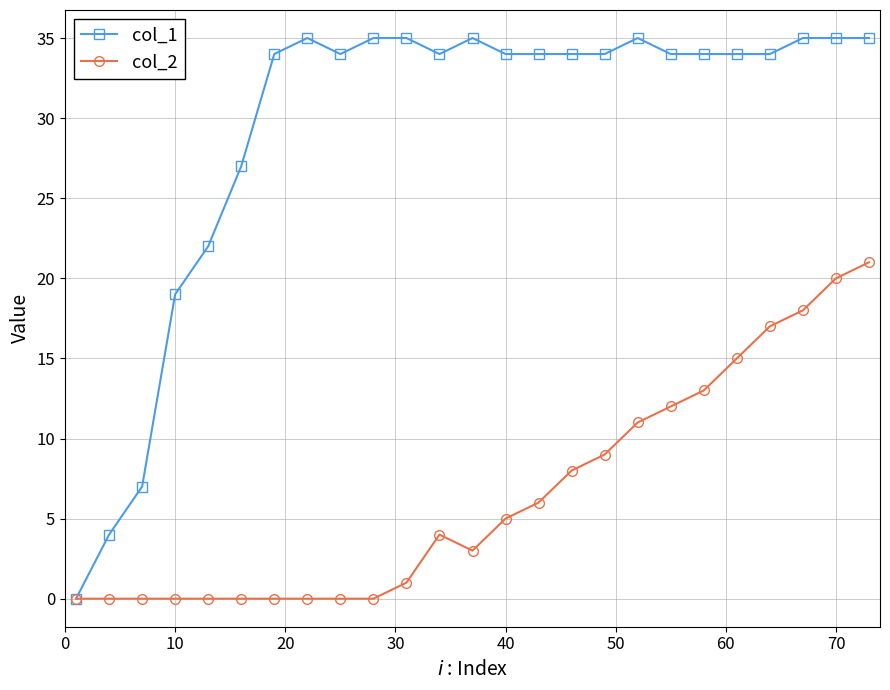

Which series has the widest spread of values?

col_1